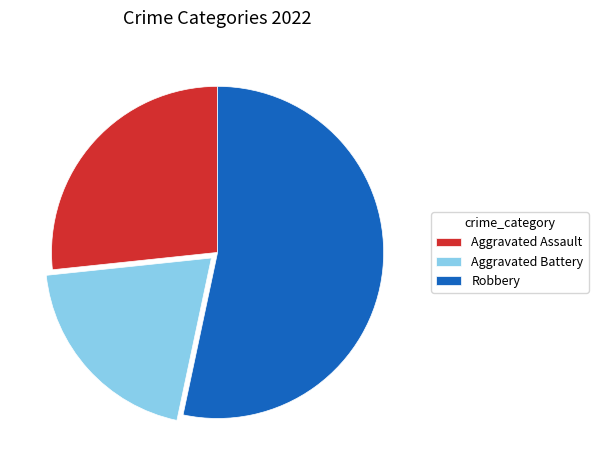

Between Aggravated Battery and Aggravated Assault, which is larger?

Aggravated Assault